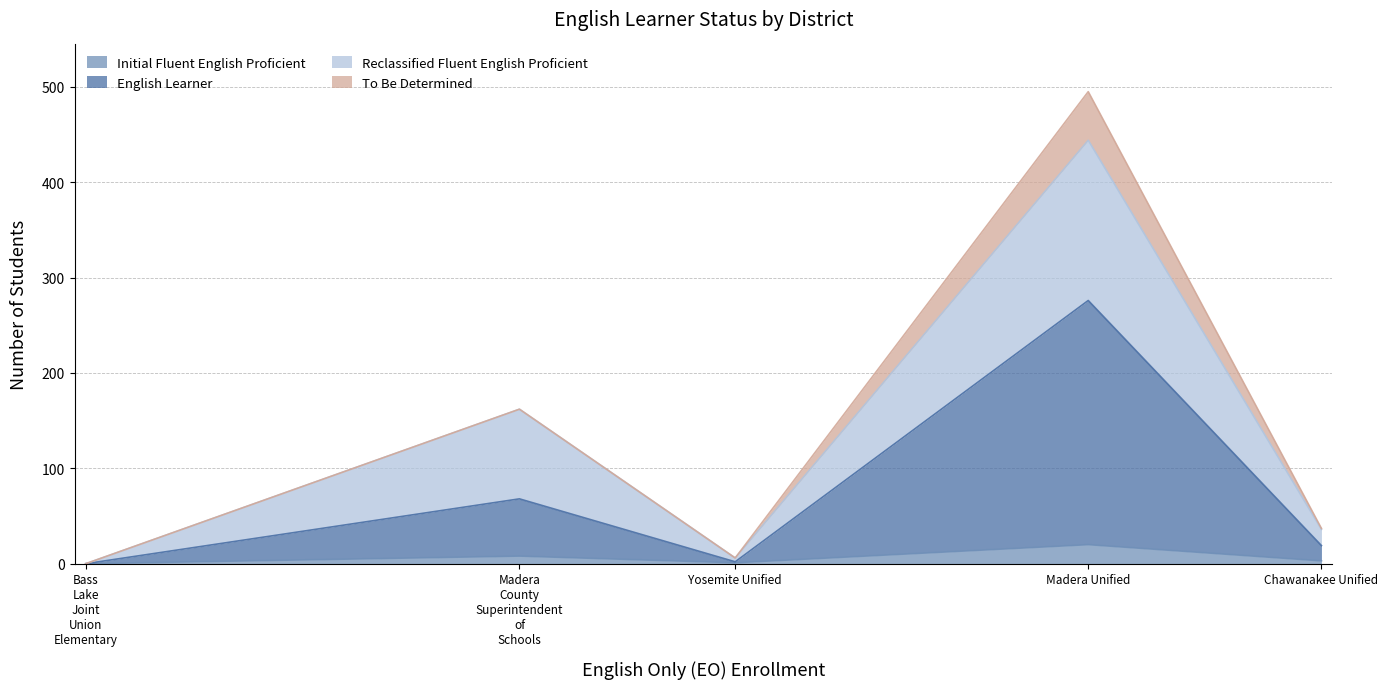

What is the value of the Reclassified Fluent English Proficient (RFEP) point at the 4th from the left?

168